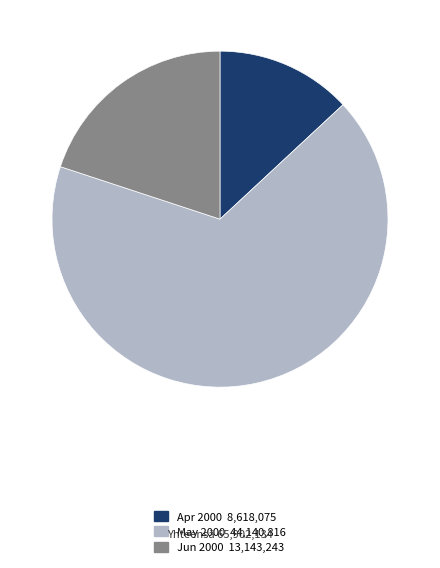

Count the number of slices in the pie.

3